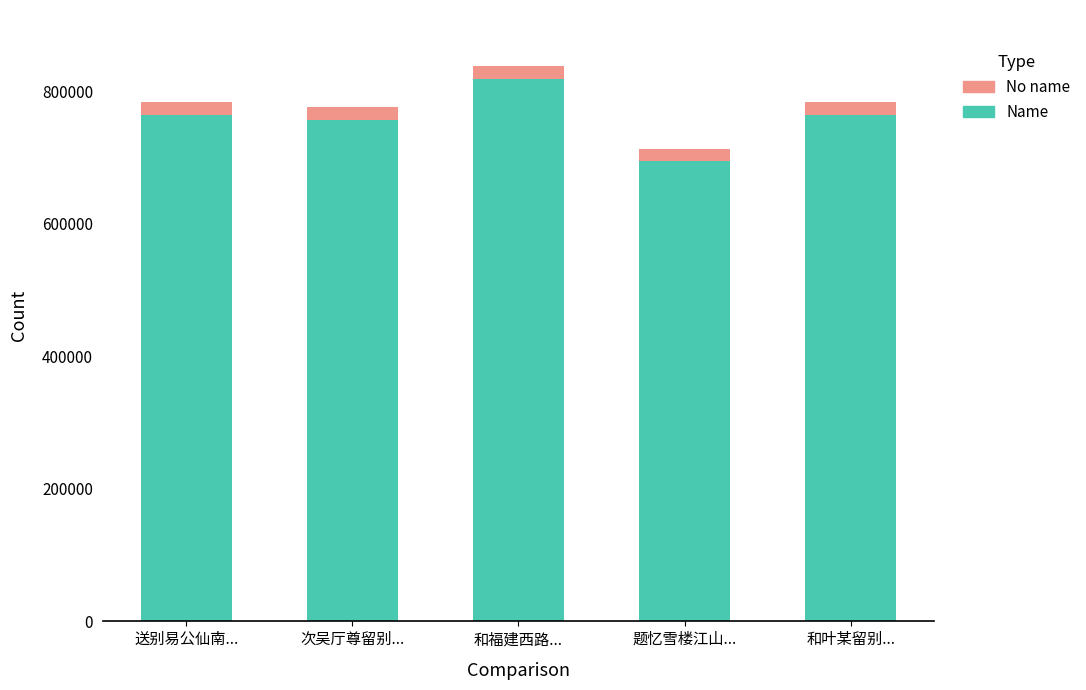

At which category is the sum across all series the highest?

和福建西路...